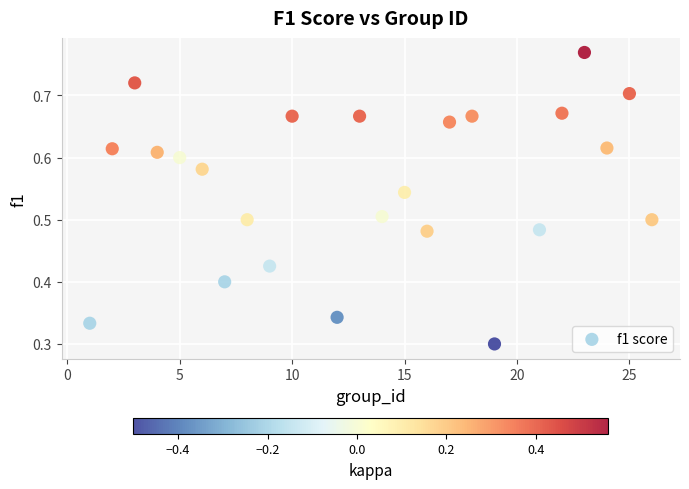

What is the range of X values (max minus min)?

25.0